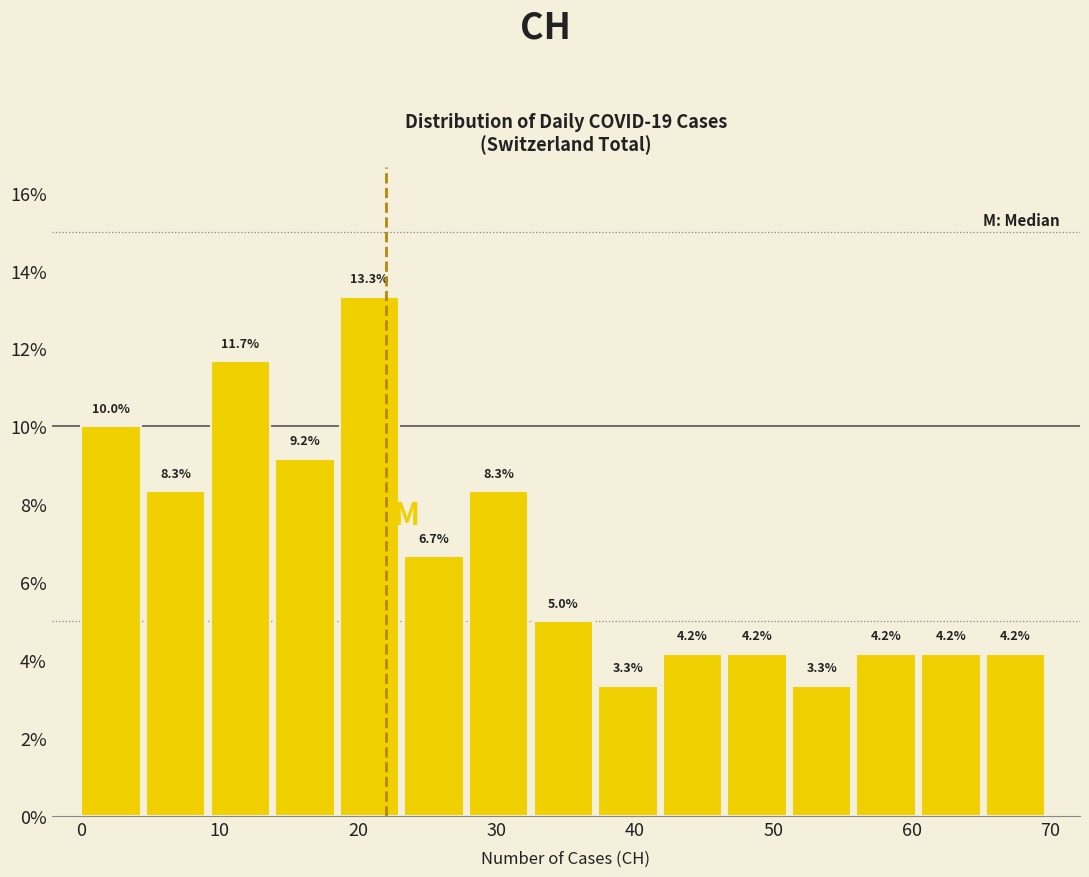

What is the height of the bar covering 42 to 47 on the x-axis? The bar edges are not printed on the chart, so give them approximately, as read against the axis.

4.2